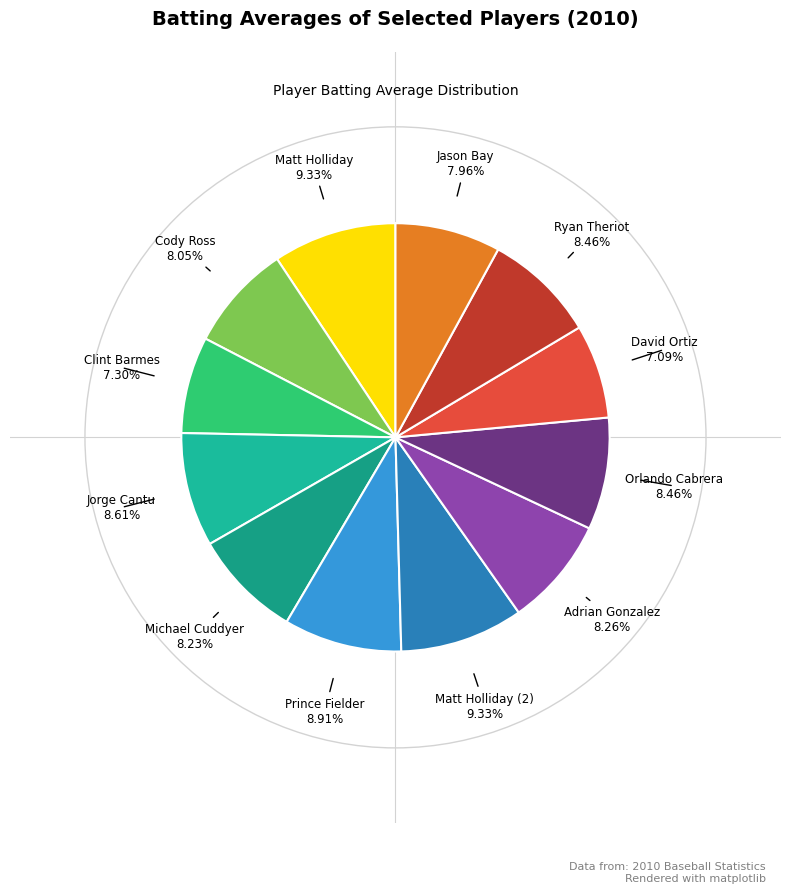

Count the number of slices in the pie.

12